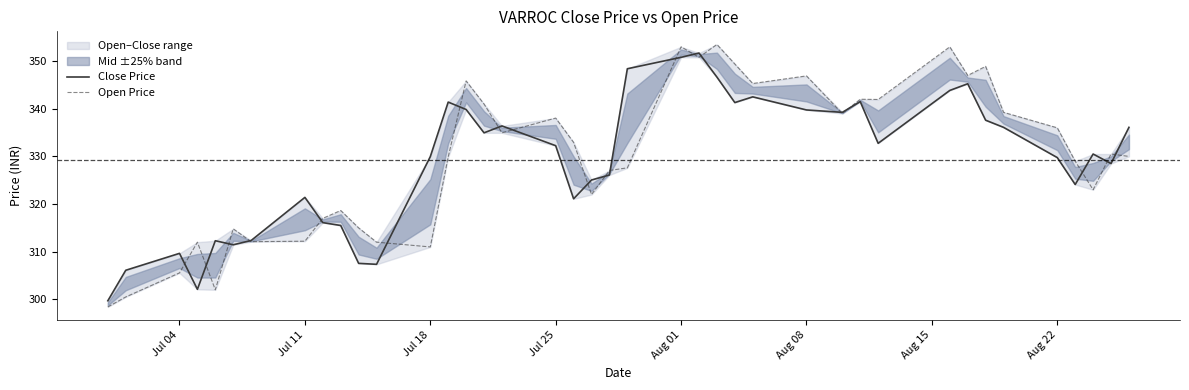

After their last crossing, which series has the higher values: Close Price or Open Price?

Close Price